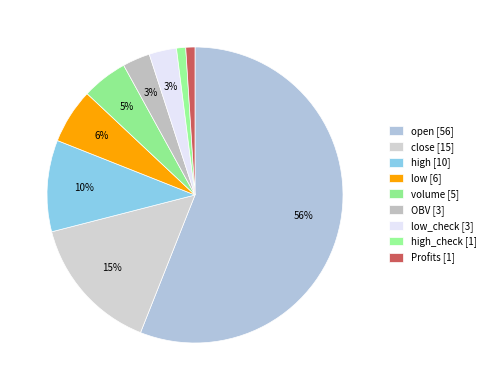

What portion of the pie excludes Profits [1]?

99.0%